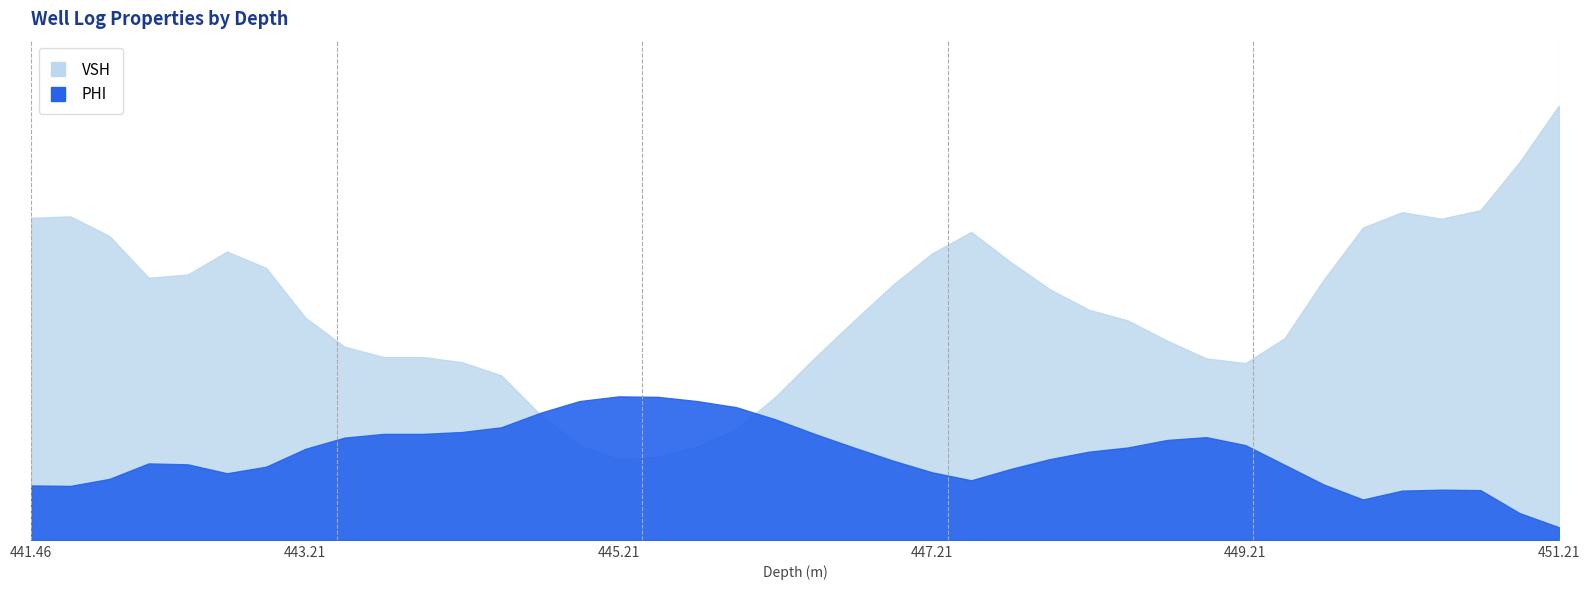

At which label does VSH reach its minimum?

445.21